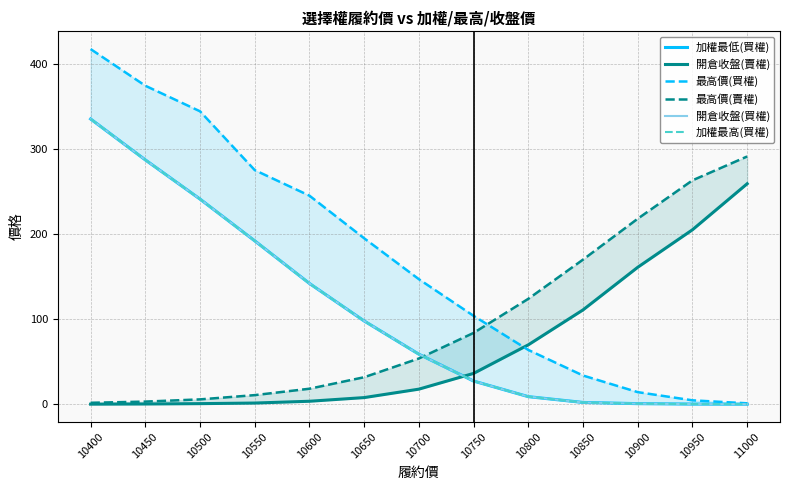

Reading left to right, transcribe all the data shown in this chart.

加權最低(買權): 335.0	287.0	241.0	192.0	142.0	98.0	59.0	27.5	9.2	2.4	1.0	0.5	0.4
開倉收盤(賣權): 0.4	0.6	1.0	1.7	3.8	8.1	18.0	36.5	70.0	111.0	161.0	205.0	259.0
最高價(買權): 417.0	374.0	344.0	275.0	245.0	195.0	147.0	104.0	64.0	34.0	14.5	4.9	1.4
最高價(賣權): 2.0	3.4	6.0	11.0	18.5	32.0	54.0	84.0	124.0	170.0	218.0	263.0	291.0
開倉收盤(買權): 335.0	287.0	241.0	192.0	142.0	98.0	59.0	27.5	9.2	2.4	1.0	0.5	0.4
加權最高(買權): 335.0	287.0	241.0	192.0	142.0	98.0	59.0	27.5	9.2	2.4	1.0	0.5	0.4